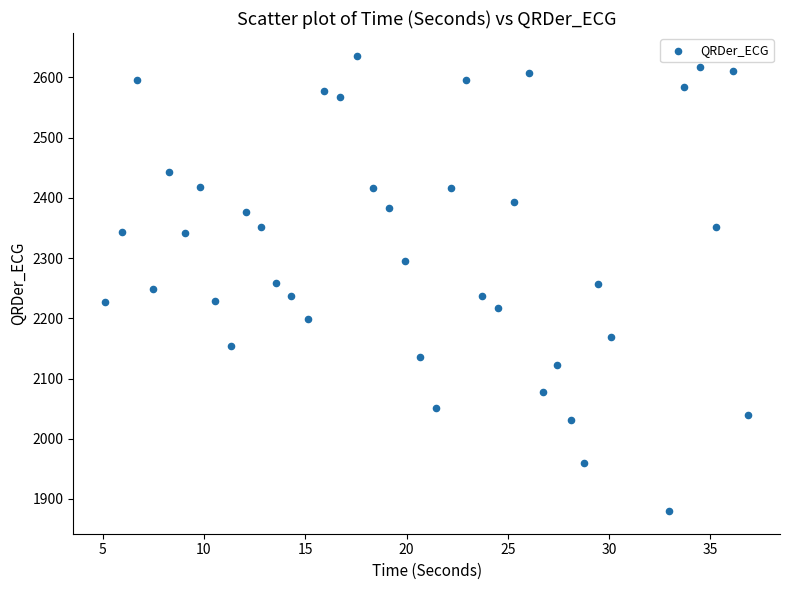

What is the range of Y values (max minus min)?

756.0